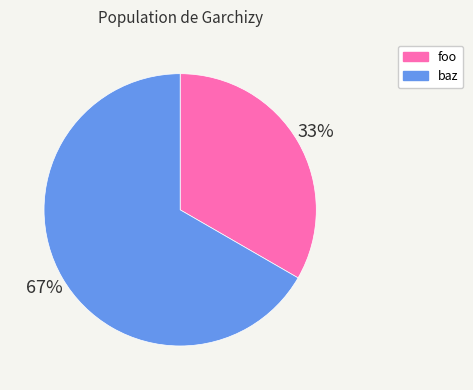

Between foo and baz, which is larger?

baz